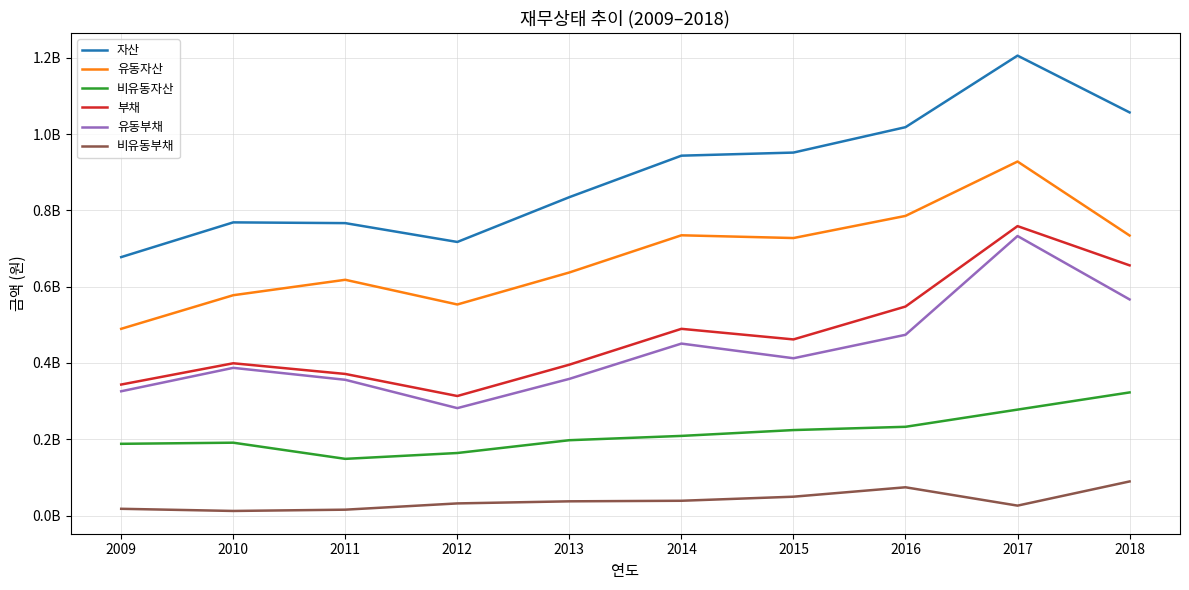

True or false: 비유동부채 and 부채 intersect in this chart.

False